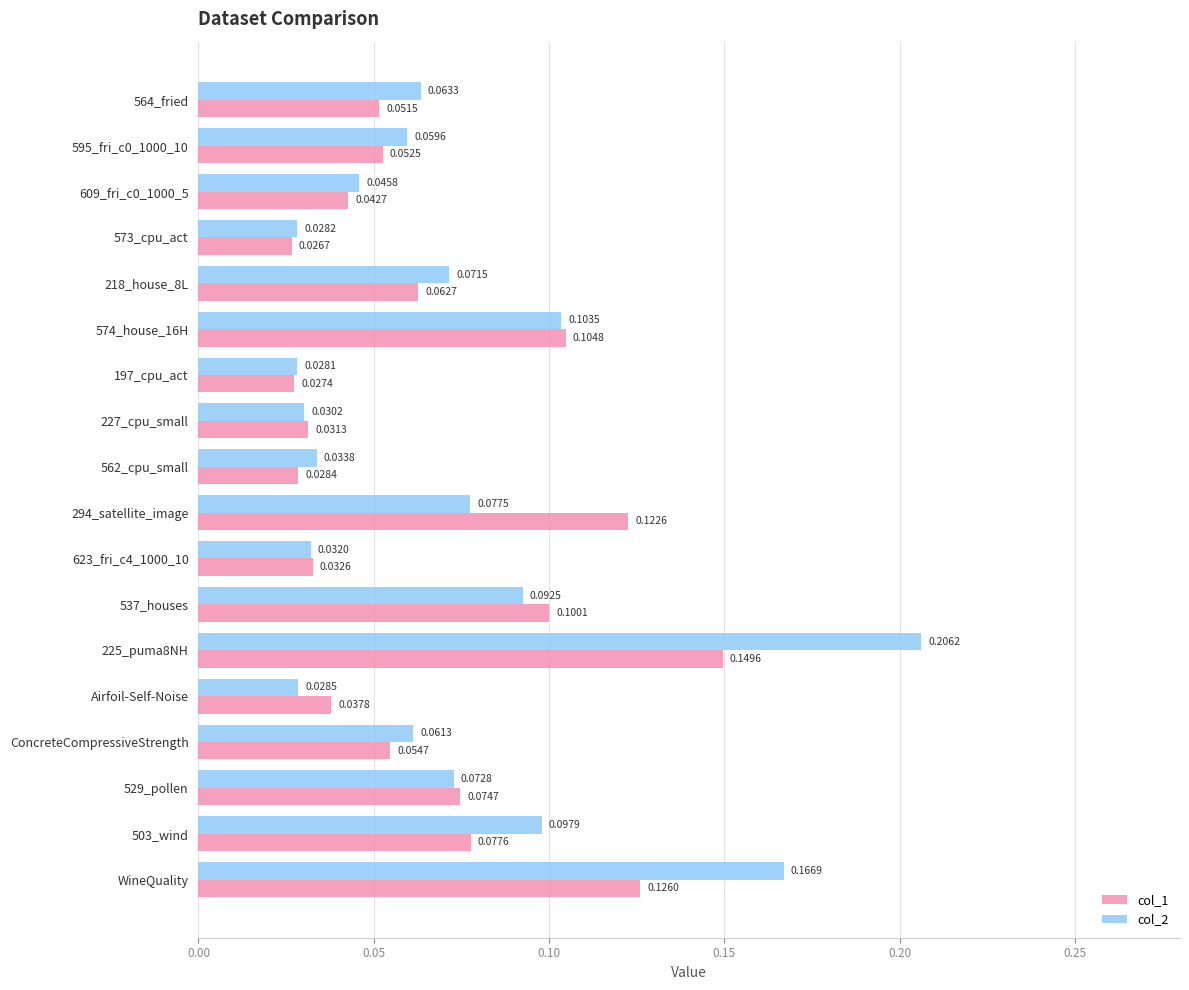

At which label is col_1 closest to 0?

573_cpu_act